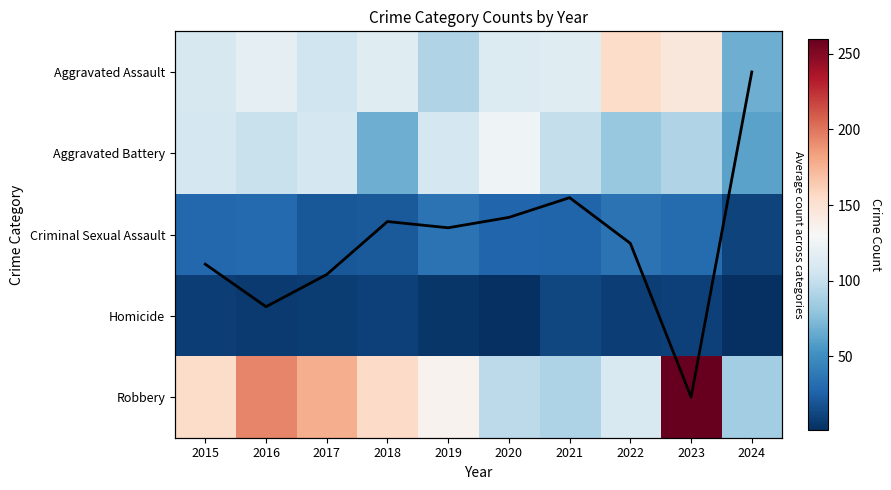

Is it true that Aggravated Battery equals 67 at 2018?

True